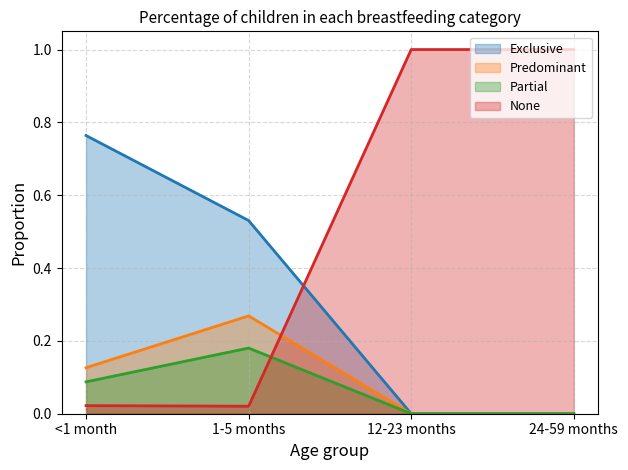

Is it true that Predominant equals 0.0 at 12-23 months?

True